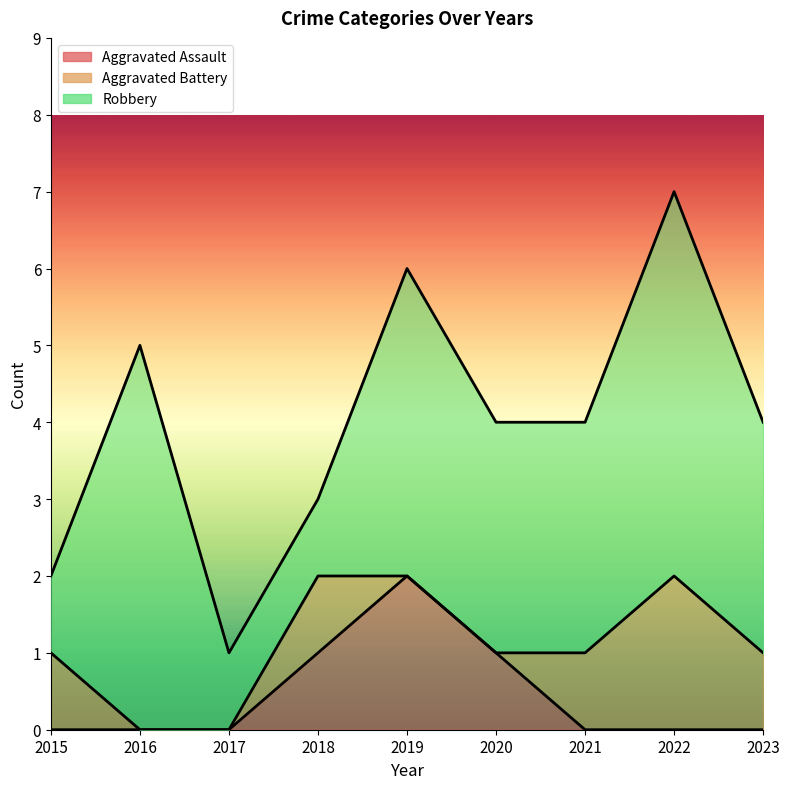

Reading right to left, transcribe all the data shown in this chart.

Aggravated Assault: 0	0	0	1	2	1	0	0	0
Aggravated Battery: 1	2	1	0	0	1	0	0	1
Robbery: 3	5	3	3	4	1	1	5	1